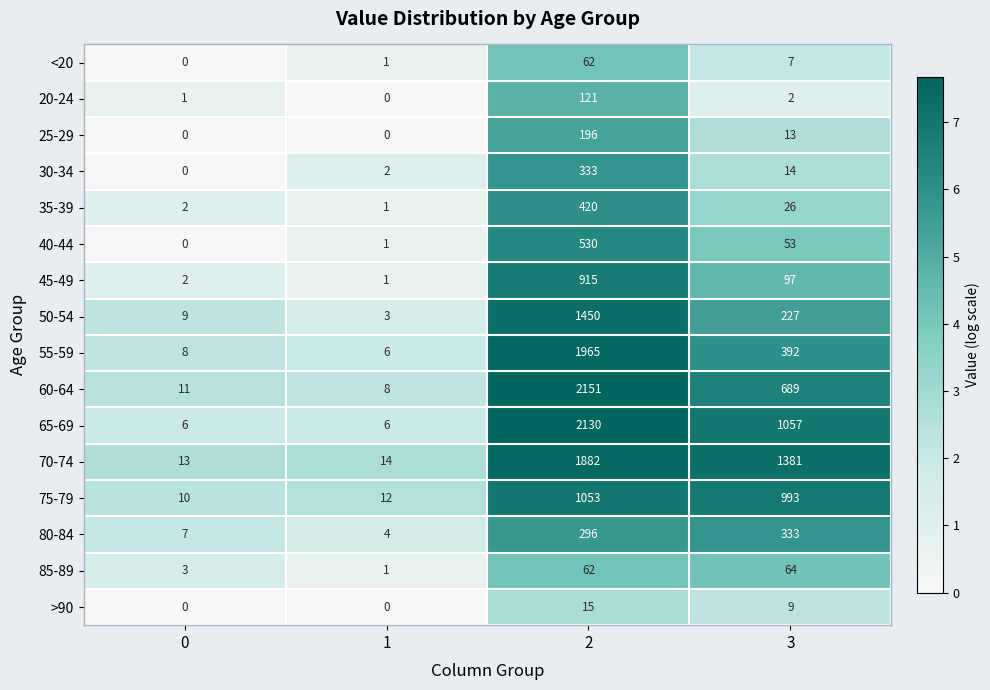

How many values in the 70-74 series are below 1381?

2